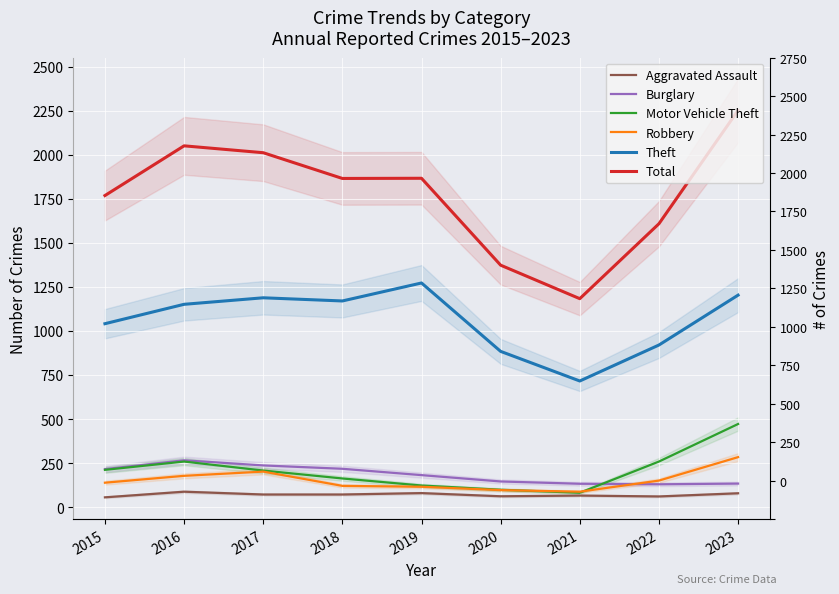

How many data points does each series have?

9